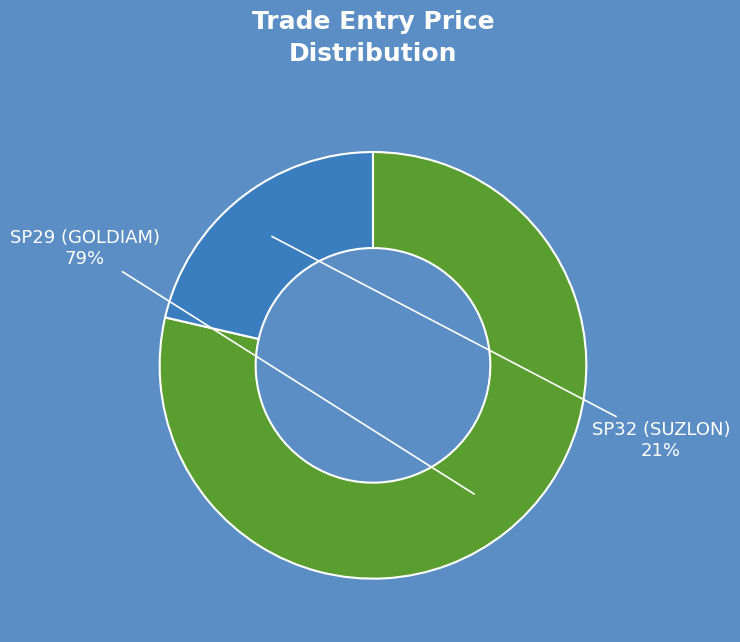

Does any single category account for the majority?

Yes